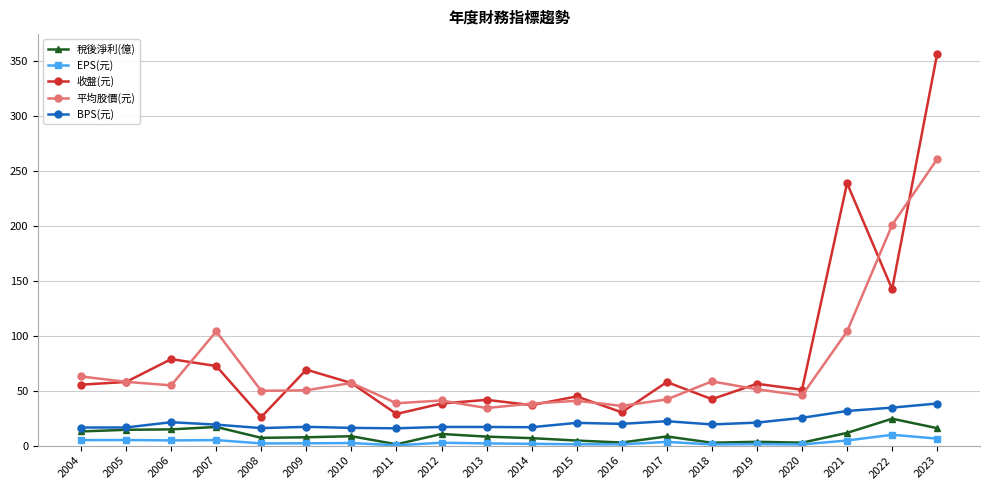

The BPS(元) series shows 25.3 at 2020. True or false?

True